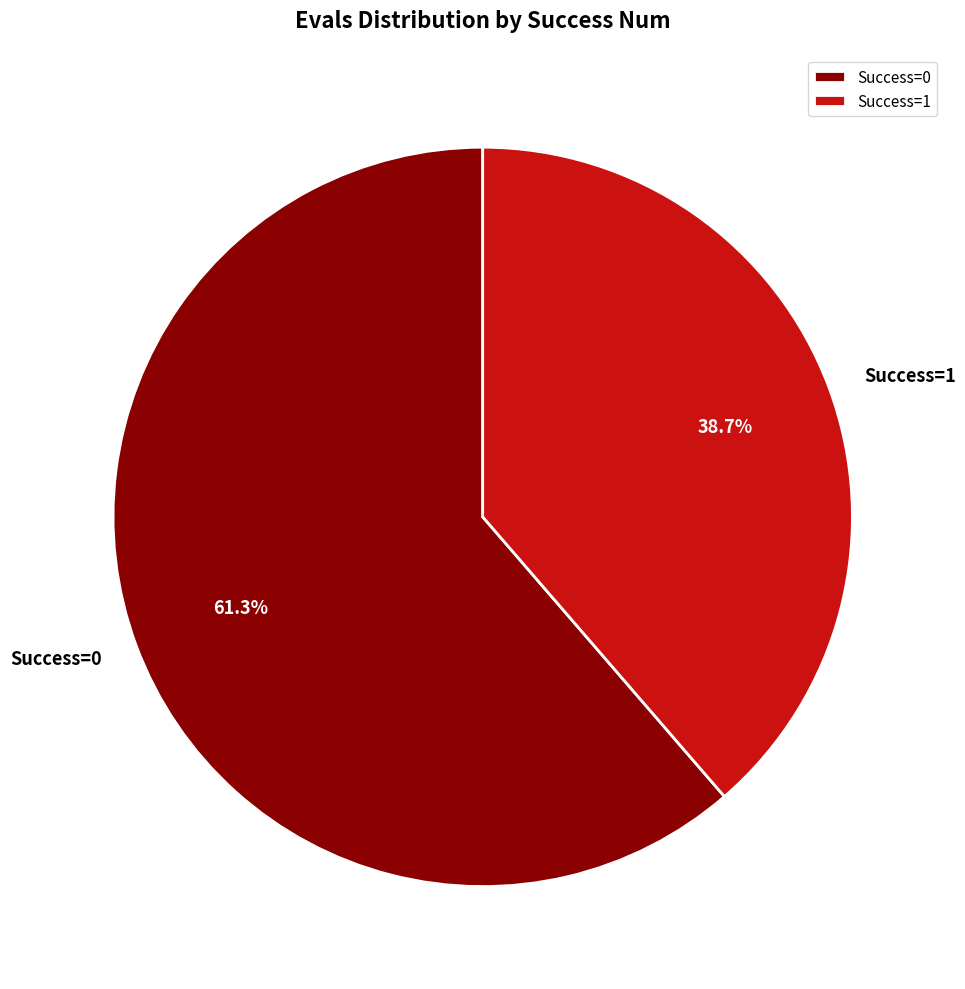

What percentage is NOT represented by Success=0?

38.7%